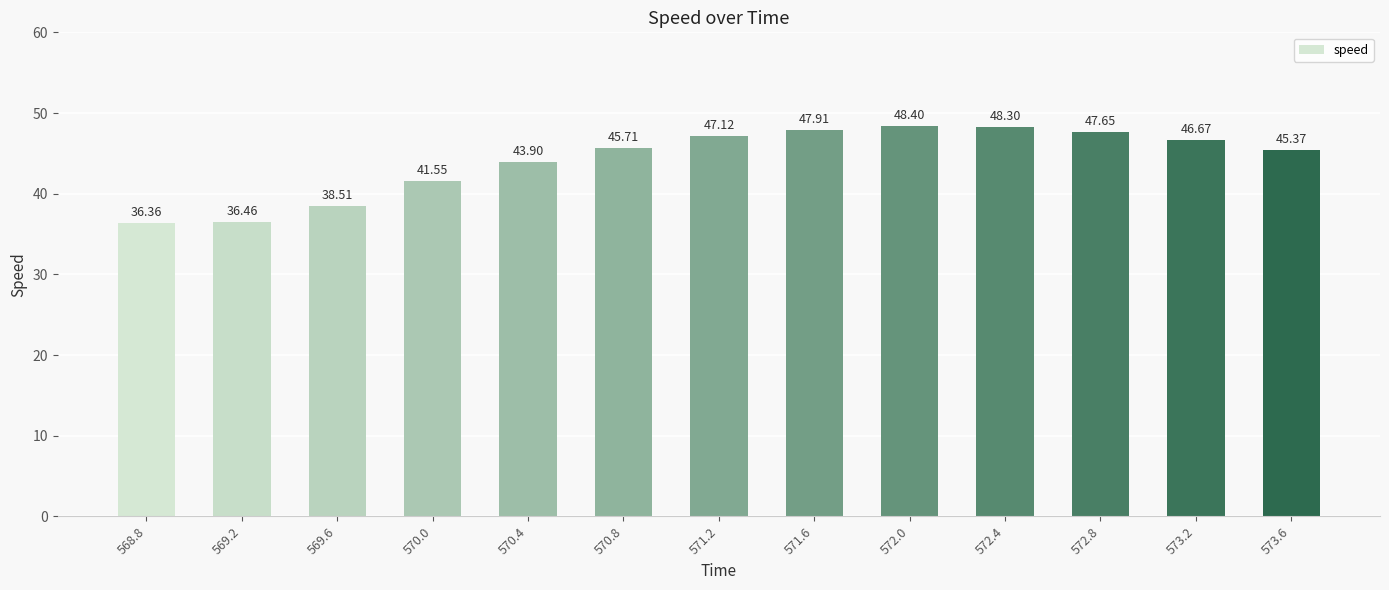

The value at 570.4 is 57.8. True or false?

False